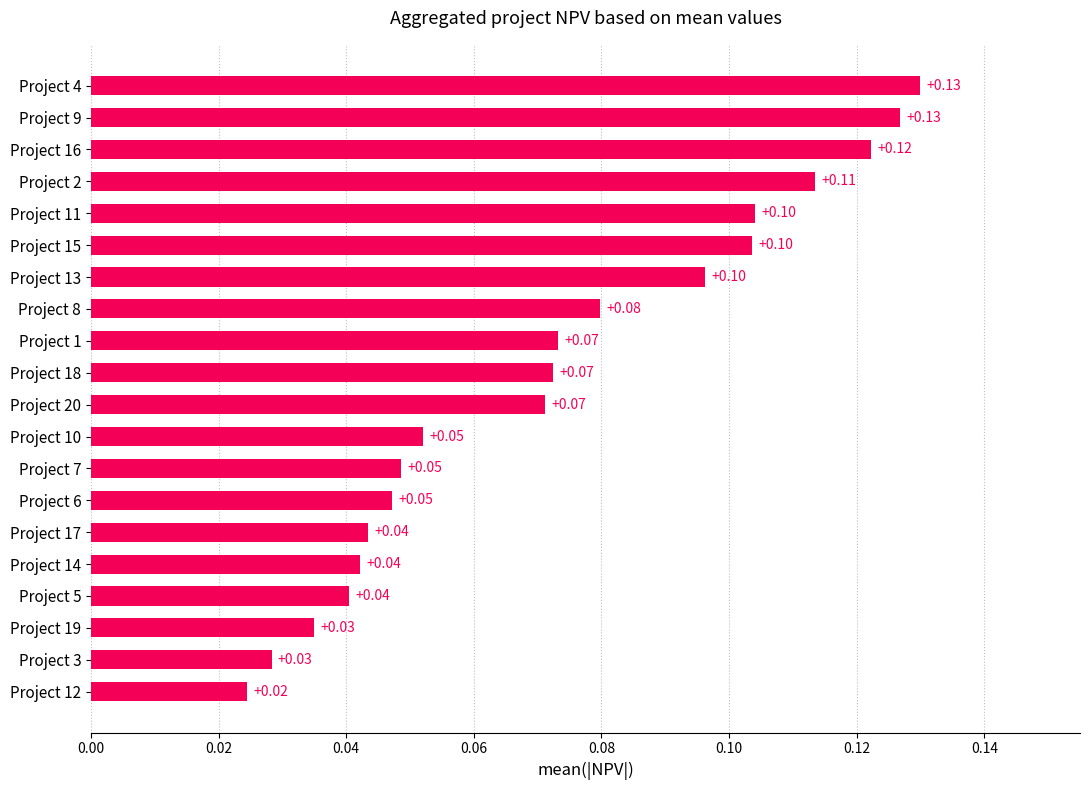

Does the chart contain any negative values?

No